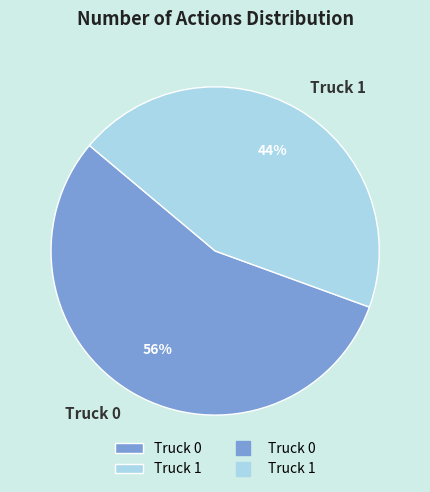

Which category has the smallest portion of the pie?

Truck 1